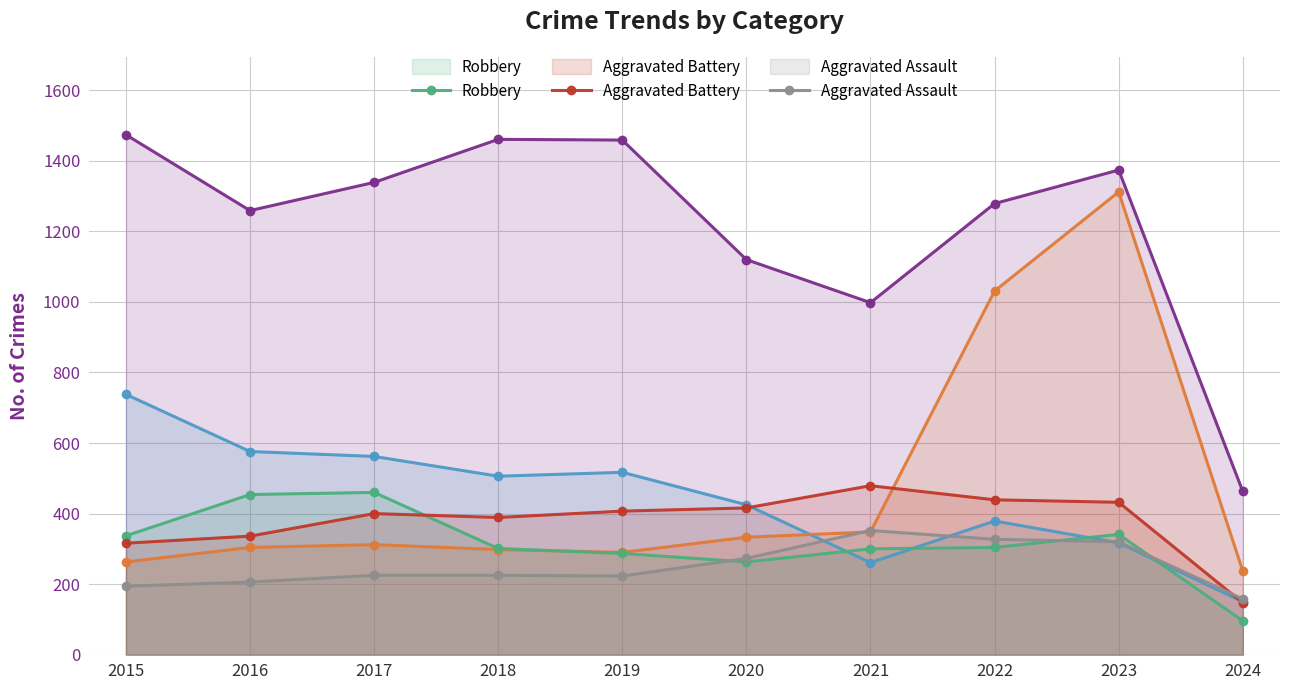

What value does the Aggravated Assault series have at 2024, to the nearest 50?

150